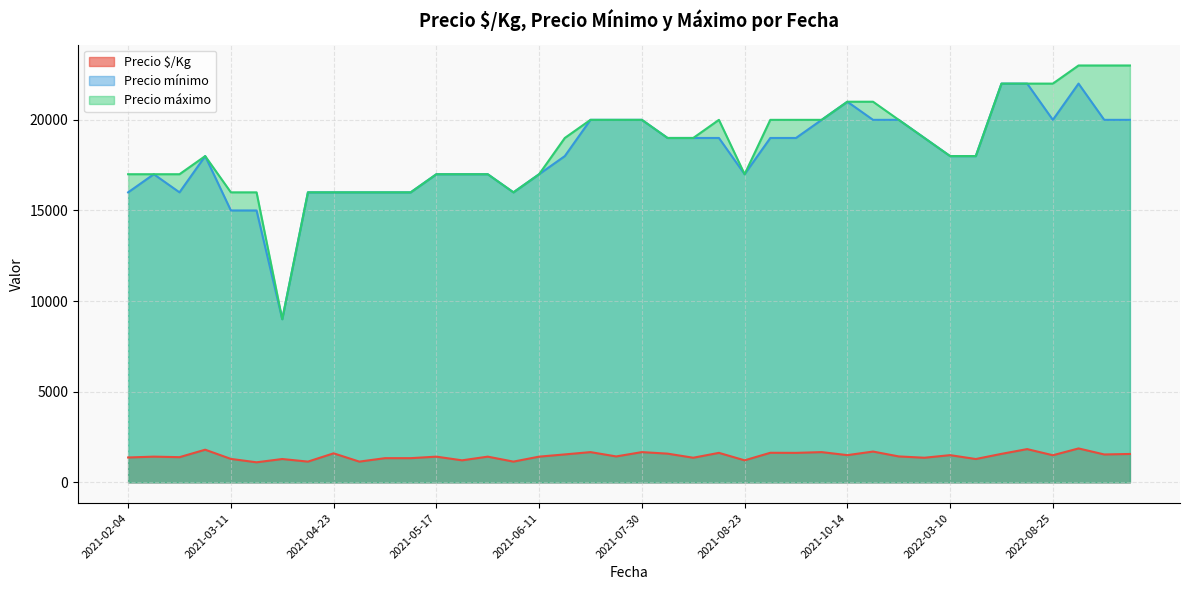

Where does the Precio máximo series first go above 19000?

2021-07-22